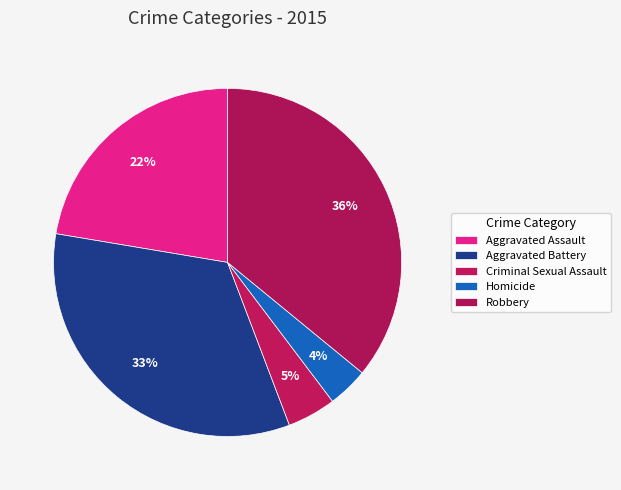

Rank the categories by value from lowest to highest.

Homicide, Criminal Sexual Assault, Aggravated Assault, Aggravated Battery, Robbery